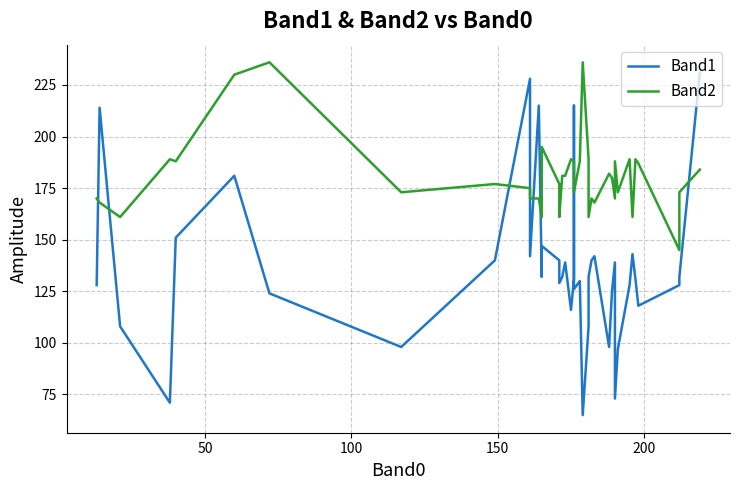

How many data points in Band2 are above 180?

19